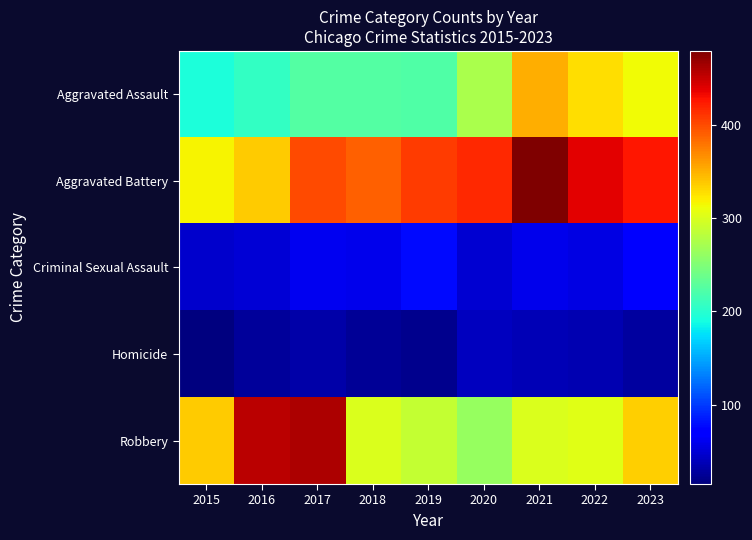

Which series changed the most between 2015 and 2020?

Aggravated Battery